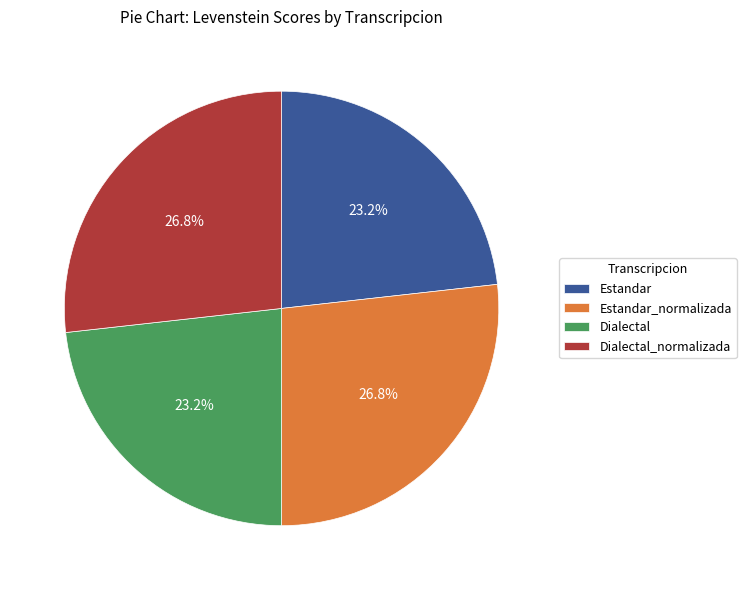

Combined, do Dialectal and Estandar account for over 50%?

No